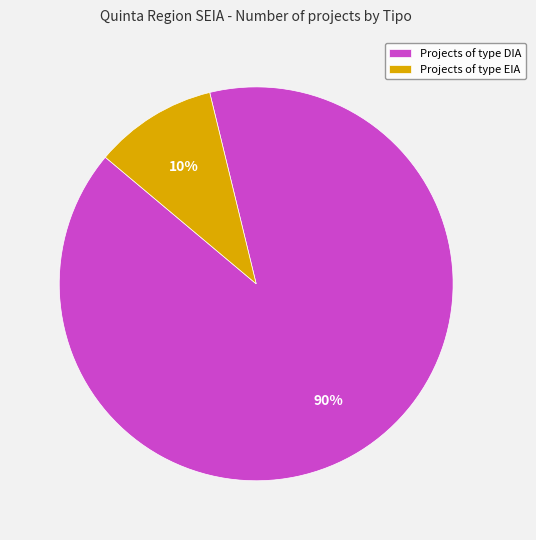

Which slice is the smallest?

Projects of type EIA